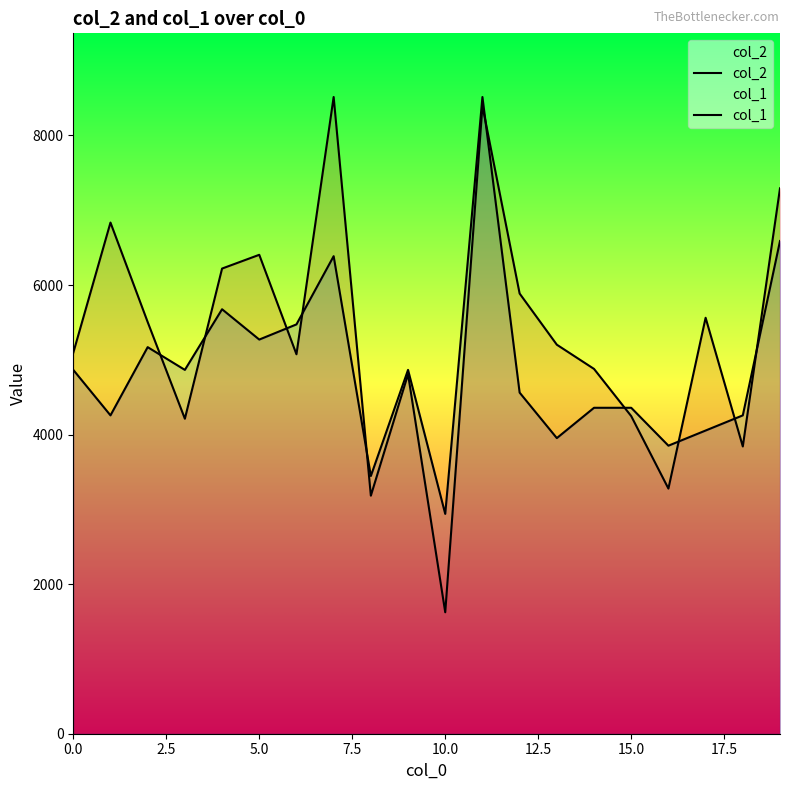

What position from the left is 5.0?

6